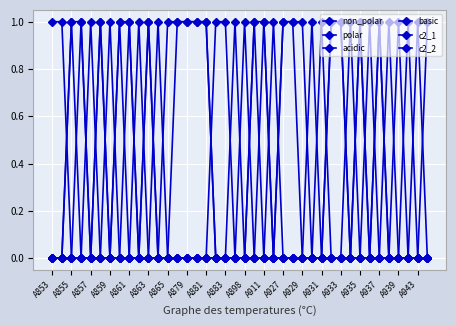

How many data points does each series have?

40